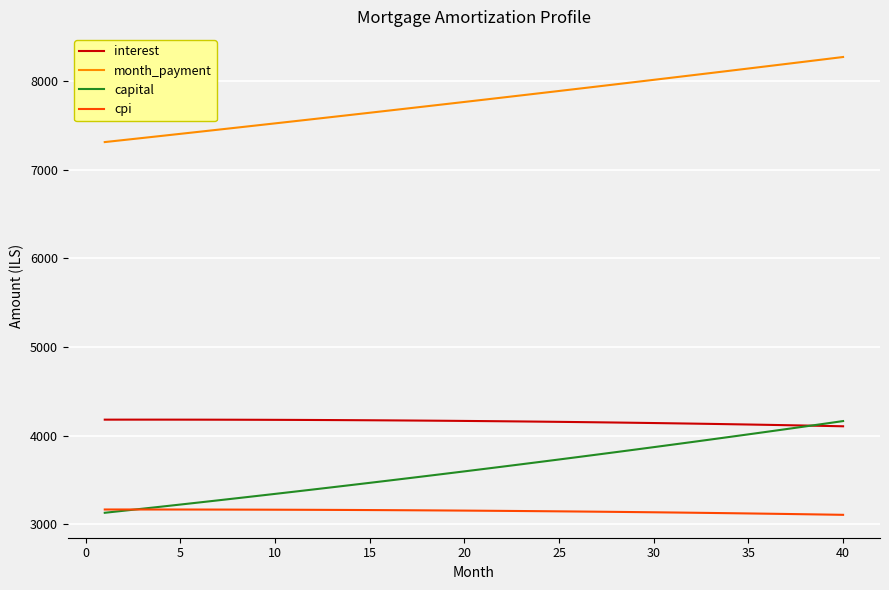

Which series has the largest total across all categories?

month_payment